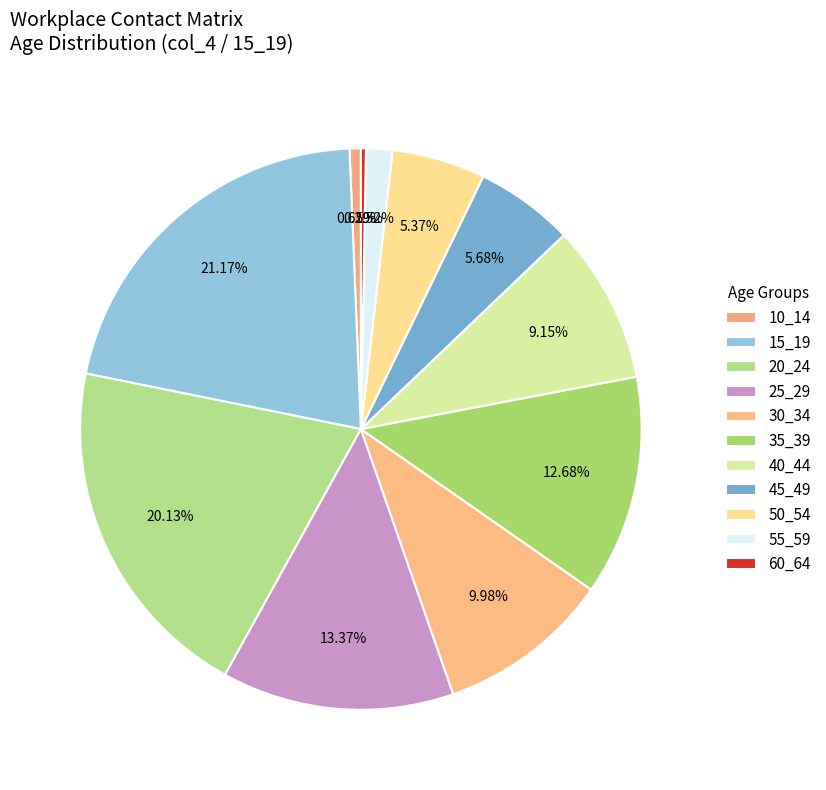

Count the number of slices in the pie.

11